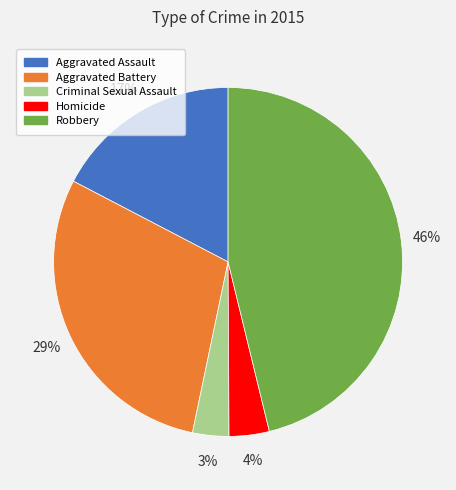

Which has a higher value, Aggravated Battery or Robbery?

Robbery